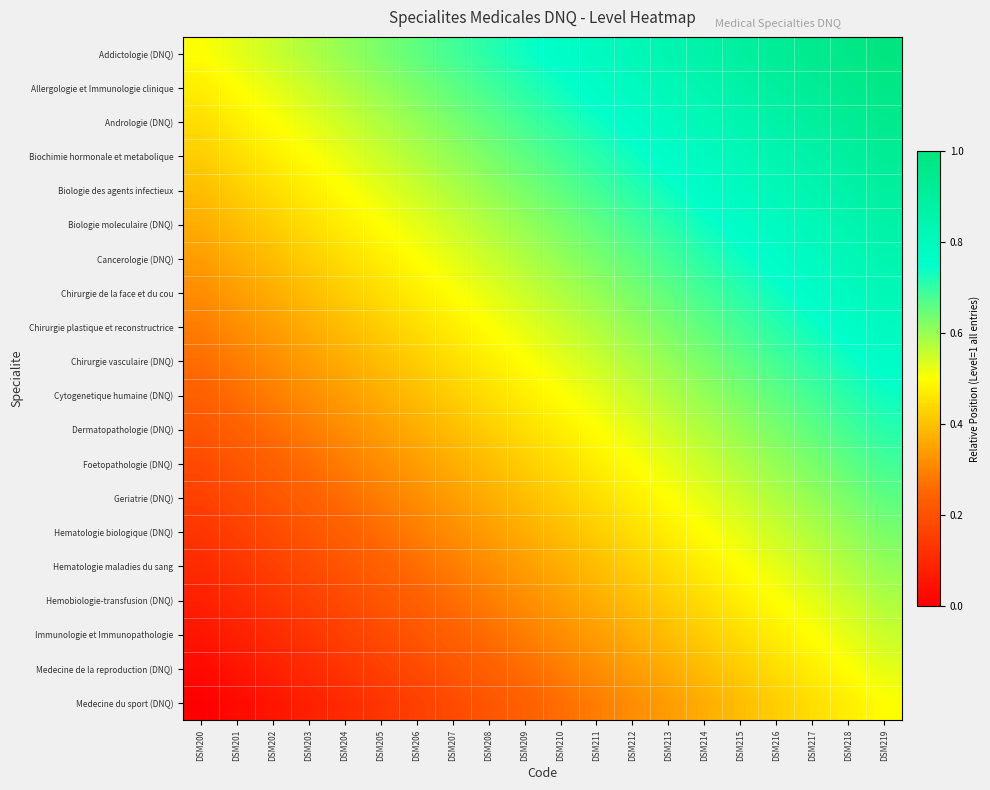

Reading left to right, what are all the values shown in this chart?

Addictologie (DNQ): DSM200=0.5	DSM201=0.5	DSM202=0.6	DSM203=0.6	DSM204=0.6	DSM205=0.6	DSM206=0.7	DSM207=0.7	DSM208=0.7	DSM209=0.7	DSM210=0.8	DSM211=0.8	DSM212=0.8	DSM213=0.8	DSM214=0.9	DSM215=0.9	DSM216=0.9	DSM217=0.9	DSM218=1.0	DSM219=1.0
Allergologie et Immunologie clinique: DSM200=0.5	DSM201=0.5	DSM202=0.5	DSM203=0.6	DSM204=0.6	DSM205=0.6	DSM206=0.6	DSM207=0.7	DSM208=0.7	DSM209=0.7	DSM210=0.7	DSM211=0.8	DSM212=0.8	DSM213=0.8	DSM214=0.8	DSM215=0.9	DSM216=0.9	DSM217=0.9	DSM218=0.9	DSM219=1.0
Andrologie (DNQ): DSM200=0.4	DSM201=0.5	DSM202=0.5	DSM203=0.5	DSM204=0.6	DSM205=0.6	DSM206=0.6	DSM207=0.6	DSM208=0.7	DSM209=0.7	DSM210=0.7	DSM211=0.7	DSM212=0.8	DSM213=0.8	DSM214=0.8	DSM215=0.8	DSM216=0.9	DSM217=0.9	DSM218=0.9	DSM219=0.9
Biochimie hormonale et metabolique: DSM200=0.4	DSM201=0.4	DSM202=0.5	DSM203=0.5	DSM204=0.5	DSM205=0.6	DSM206=0.6	DSM207=0.6	DSM208=0.6	DSM209=0.7	DSM210=0.7	DSM211=0.7	DSM212=0.7	DSM213=0.8	DSM214=0.8	DSM215=0.8	DSM216=0.8	DSM217=0.9	DSM218=0.9	DSM219=0.9
Biologie des agents infectieux: DSM200=0.4	DSM201=0.4	DSM202=0.4	DSM203=0.5	DSM204=0.5	DSM205=0.5	DSM206=0.6	DSM207=0.6	DSM208=0.6	DSM209=0.6	DSM210=0.7	DSM211=0.7	DSM212=0.7	DSM213=0.7	DSM214=0.8	DSM215=0.8	DSM216=0.8	DSM217=0.8	DSM218=0.9	DSM219=0.9
Biologie moleculaire (DNQ): DSM200=0.4	DSM201=0.4	DSM202=0.4	DSM203=0.4	DSM204=0.5	DSM205=0.5	DSM206=0.5	DSM207=0.6	DSM208=0.6	DSM209=0.6	DSM210=0.6	DSM211=0.7	DSM212=0.7	DSM213=0.7	DSM214=0.7	DSM215=0.8	DSM216=0.8	DSM217=0.8	DSM218=0.8	DSM219=0.9
Cancerologie (DNQ): DSM200=0.3	DSM201=0.4	DSM202=0.4	DSM203=0.4	DSM204=0.4	DSM205=0.5	DSM206=0.5	DSM207=0.5	DSM208=0.6	DSM209=0.6	DSM210=0.6	DSM211=0.6	DSM212=0.7	DSM213=0.7	DSM214=0.7	DSM215=0.7	DSM216=0.8	DSM217=0.8	DSM218=0.8	DSM219=0.8
Chirurgie de la face et du cou: DSM200=0.3	DSM201=0.3	DSM202=0.4	DSM203=0.4	DSM204=0.4	DSM205=0.4	DSM206=0.5	DSM207=0.5	DSM208=0.5	DSM209=0.6	DSM210=0.6	DSM211=0.6	DSM212=0.6	DSM213=0.7	DSM214=0.7	DSM215=0.7	DSM216=0.7	DSM217=0.8	DSM218=0.8	DSM219=0.8
Chirurgie plastique et reconstructrice: DSM200=0.3	DSM201=0.3	DSM202=0.3	DSM203=0.4	DSM204=0.4	DSM205=0.4	DSM206=0.4	DSM207=0.5	DSM208=0.5	DSM209=0.5	DSM210=0.6	DSM211=0.6	DSM212=0.6	DSM213=0.6	DSM214=0.7	DSM215=0.7	DSM216=0.7	DSM217=0.7	DSM218=0.8	DSM219=0.8
Chirurgie vasculaire (DNQ): DSM200=0.3	DSM201=0.3	DSM202=0.3	DSM203=0.3	DSM204=0.4	DSM205=0.4	DSM206=0.4	DSM207=0.4	DSM208=0.5	DSM209=0.5	DSM210=0.5	DSM211=0.6	DSM212=0.6	DSM213=0.6	DSM214=0.6	DSM215=0.7	DSM216=0.7	DSM217=0.7	DSM218=0.7	DSM219=0.8
Cytogenetique humaine (DNQ): DSM200=0.2	DSM201=0.3	DSM202=0.3	DSM203=0.3	DSM204=0.3	DSM205=0.4	DSM206=0.4	DSM207=0.4	DSM208=0.4	DSM209=0.5	DSM210=0.5	DSM211=0.5	DSM212=0.6	DSM213=0.6	DSM214=0.6	DSM215=0.6	DSM216=0.7	DSM217=0.7	DSM218=0.7	DSM219=0.7
Dermatopathologie (DNQ): DSM200=0.2	DSM201=0.2	DSM202=0.3	DSM203=0.3	DSM204=0.3	DSM205=0.3	DSM206=0.4	DSM207=0.4	DSM208=0.4	DSM209=0.4	DSM210=0.5	DSM211=0.5	DSM212=0.5	DSM213=0.6	DSM214=0.6	DSM215=0.6	DSM216=0.6	DSM217=0.7	DSM218=0.7	DSM219=0.7
Foetopathologie (DNQ): DSM200=0.2	DSM201=0.2	DSM202=0.2	DSM203=0.3	DSM204=0.3	DSM205=0.3	DSM206=0.3	DSM207=0.4	DSM208=0.4	DSM209=0.4	DSM210=0.4	DSM211=0.5	DSM212=0.5	DSM213=0.5	DSM214=0.6	DSM215=0.6	DSM216=0.6	DSM217=0.6	DSM218=0.7	DSM219=0.7
Geriatrie (DNQ): DSM200=0.2	DSM201=0.2	DSM202=0.2	DSM203=0.2	DSM204=0.3	DSM205=0.3	DSM206=0.3	DSM207=0.3	DSM208=0.4	DSM209=0.4	DSM210=0.4	DSM211=0.4	DSM212=0.5	DSM213=0.5	DSM214=0.5	DSM215=0.6	DSM216=0.6	DSM217=0.6	DSM218=0.6	DSM219=0.7
Hematologie biologique (DNQ): DSM200=0.1	DSM201=0.2	DSM202=0.2	DSM203=0.2	DSM204=0.2	DSM205=0.3	DSM206=0.3	DSM207=0.3	DSM208=0.3	DSM209=0.4	DSM210=0.4	DSM211=0.4	DSM212=0.4	DSM213=0.5	DSM214=0.5	DSM215=0.5	DSM216=0.6	DSM217=0.6	DSM218=0.6	DSM219=0.6
Hematologie maladies du sang: DSM200=0.1	DSM201=0.1	DSM202=0.2	DSM203=0.2	DSM204=0.2	DSM205=0.2	DSM206=0.3	DSM207=0.3	DSM208=0.3	DSM209=0.3	DSM210=0.4	DSM211=0.4	DSM212=0.4	DSM213=0.4	DSM214=0.5	DSM215=0.5	DSM216=0.5	DSM217=0.6	DSM218=0.6	DSM219=0.6
Hemobiologie-transfusion (DNQ): DSM200=0.1	DSM201=0.1	DSM202=0.1	DSM203=0.2	DSM204=0.2	DSM205=0.2	DSM206=0.2	DSM207=0.3	DSM208=0.3	DSM209=0.3	DSM210=0.3	DSM211=0.4	DSM212=0.4	DSM213=0.4	DSM214=0.4	DSM215=0.5	DSM216=0.5	DSM217=0.5	DSM218=0.6	DSM219=0.6
Immunologie et Immunopathologie: DSM200=0.1	DSM201=0.1	DSM202=0.1	DSM203=0.1	DSM204=0.2	DSM205=0.2	DSM206=0.2	DSM207=0.2	DSM208=0.3	DSM209=0.3	DSM210=0.3	DSM211=0.3	DSM212=0.4	DSM213=0.4	DSM214=0.4	DSM215=0.4	DSM216=0.5	DSM217=0.5	DSM218=0.5	DSM219=0.6
Medecine de la reproduction (DNQ): DSM200=0.0	DSM201=0.1	DSM202=0.1	DSM203=0.1	DSM204=0.1	DSM205=0.2	DSM206=0.2	DSM207=0.2	DSM208=0.2	DSM209=0.3	DSM210=0.3	DSM211=0.3	DSM212=0.3	DSM213=0.4	DSM214=0.4	DSM215=0.4	DSM216=0.4	DSM217=0.5	DSM218=0.5	DSM219=0.5
Medecine du sport (DNQ): DSM200=0.0	DSM201=0.0	DSM202=0.1	DSM203=0.1	DSM204=0.1	DSM205=0.1	DSM206=0.2	DSM207=0.2	DSM208=0.2	DSM209=0.2	DSM210=0.3	DSM211=0.3	DSM212=0.3	DSM213=0.3	DSM214=0.4	DSM215=0.4	DSM216=0.4	DSM217=0.4	DSM218=0.5	DSM219=0.5